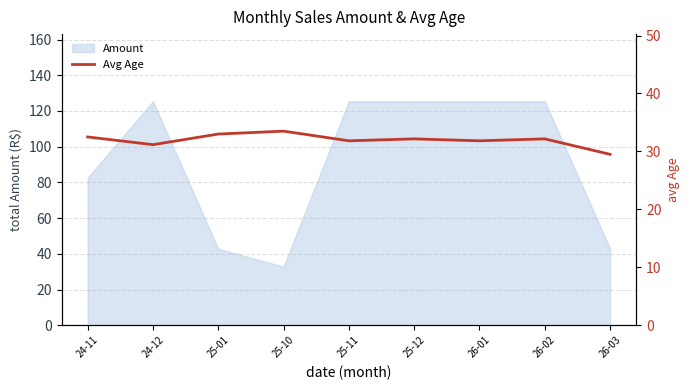

What is the ratio of the value at 26-01 to the value at 25-12?

1.0